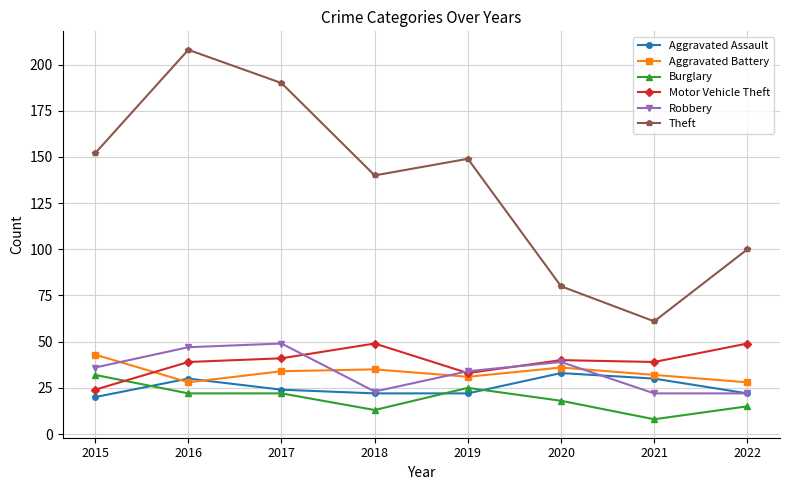

Which series has the widest spread of values?

Theft